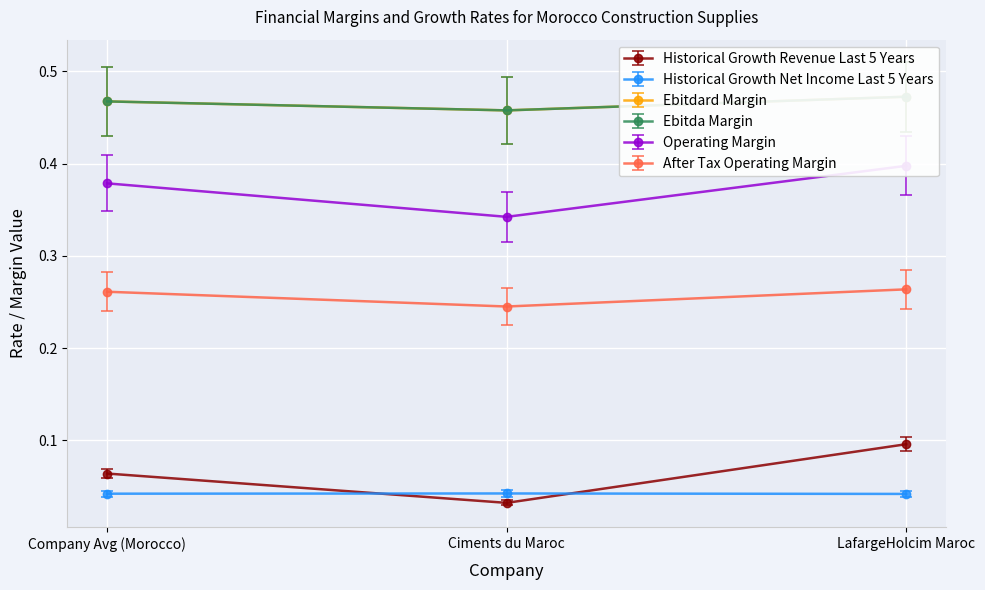

At LafargeHolcim Maroc, list the series in order from smallest to largest.

historical_growth_revenue_last_5_years, historical_growth_net_income_last_5_years, after_tax_operating_margin, ebitdard_margin, operating_margin, ebitda_margin